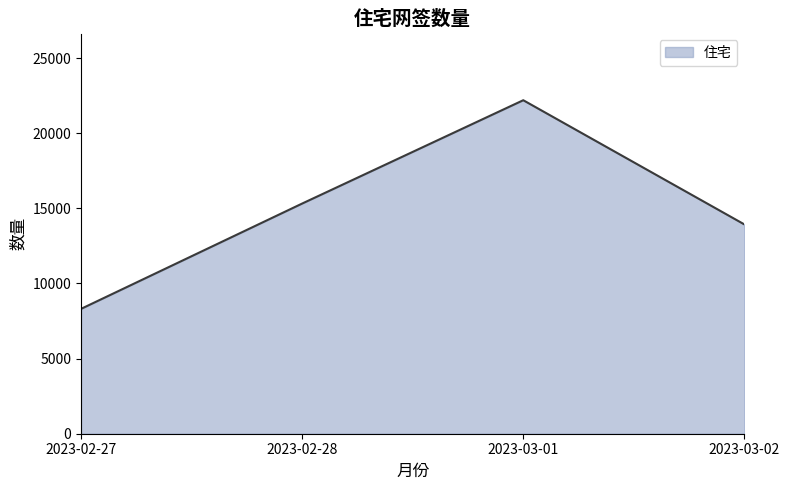

How many lines are shown in the chart?

1